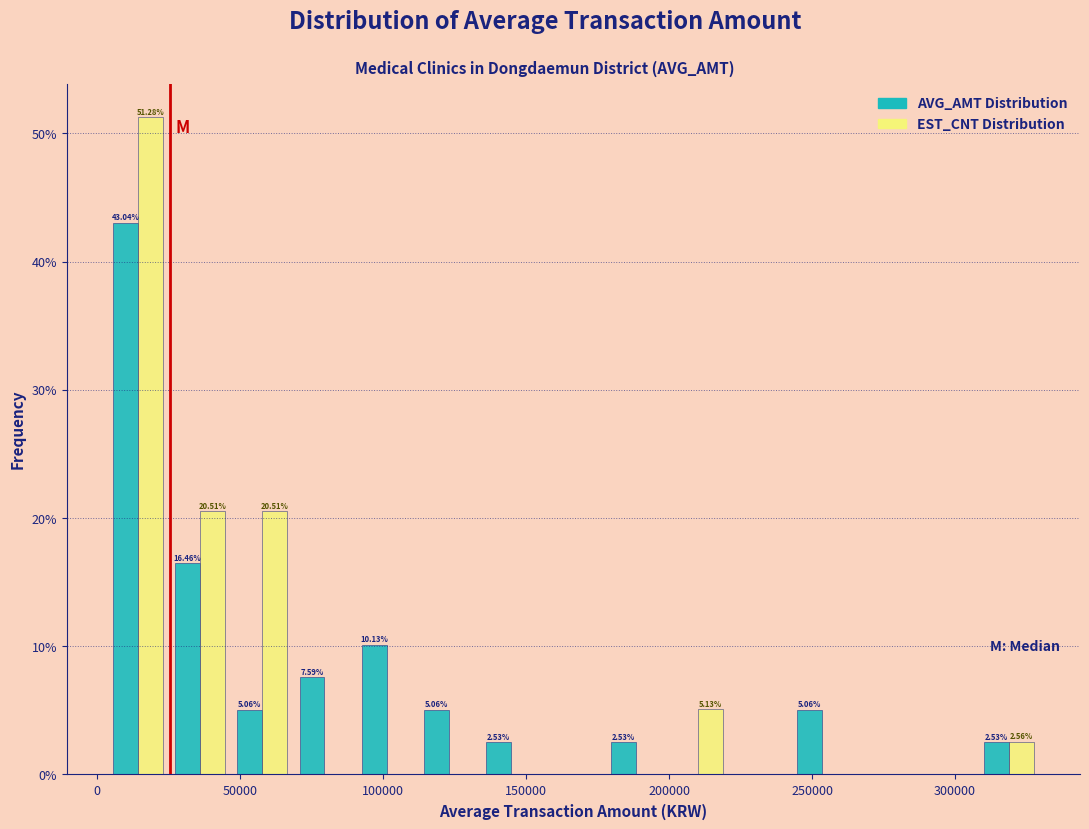

In the EST_CNT Distribution series, which range on the x-axis has the tallest bar?

5000 to 25000